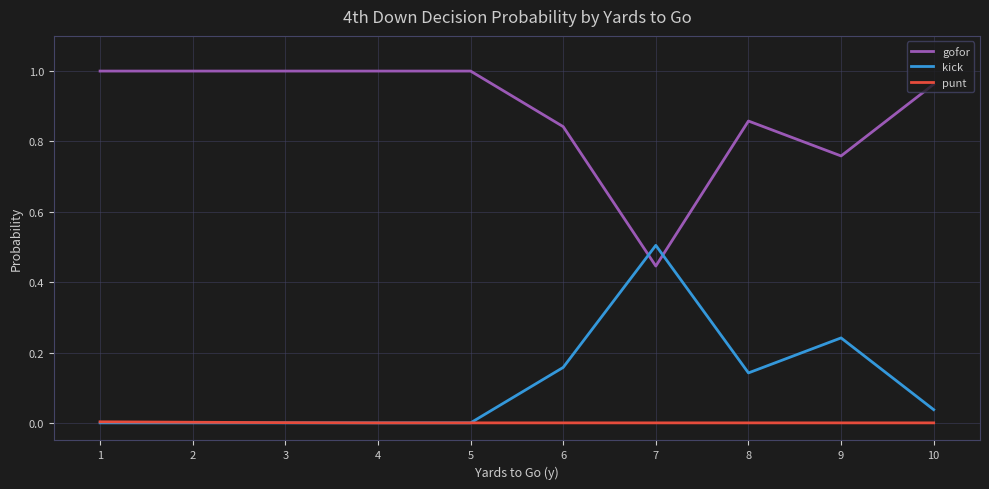

Rank the series at 8 from lowest to highest value.

punt, kick, gofor